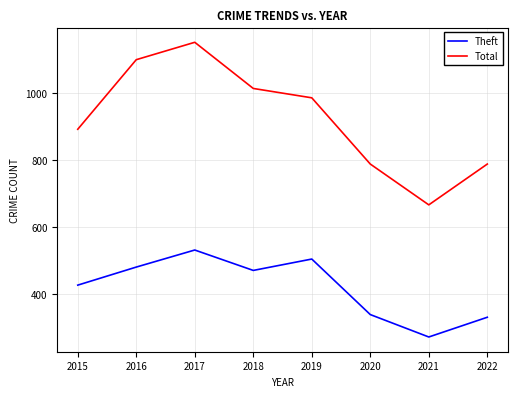

How many interior local peaks does the Theft series have?

2